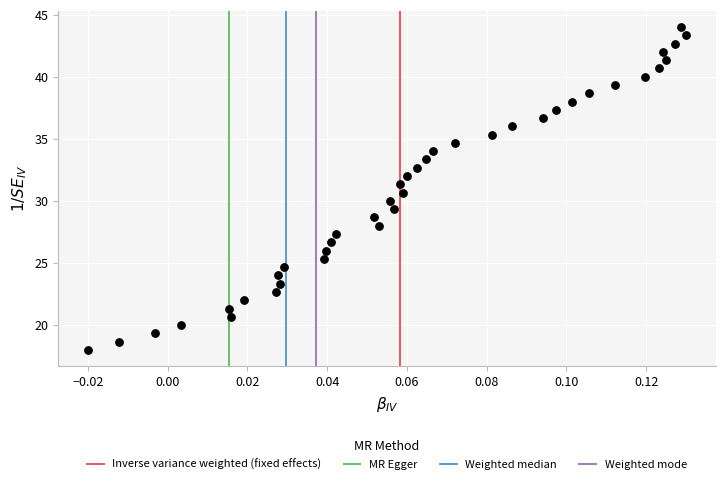

How many data points are displayed?

40